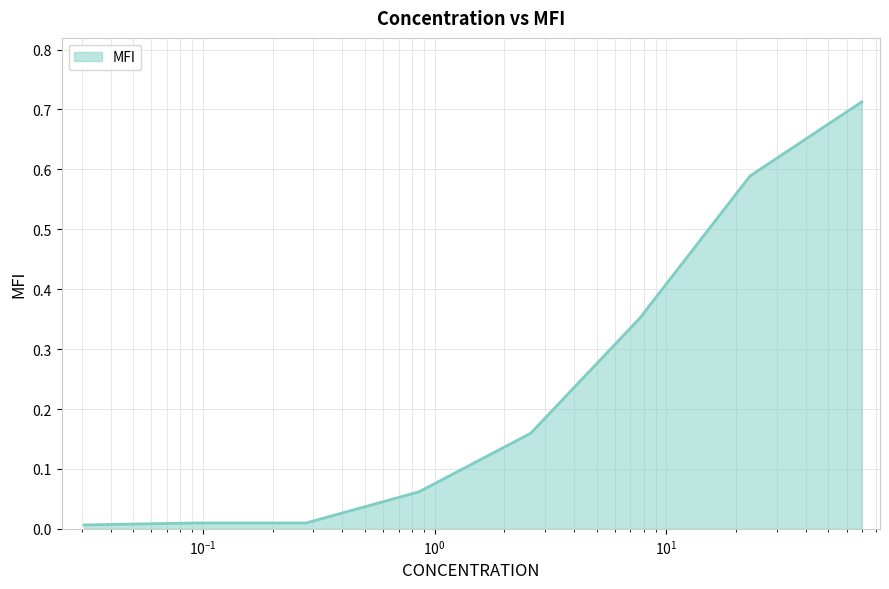

True or false: there are more than 2 points higher than both neighbors.

False